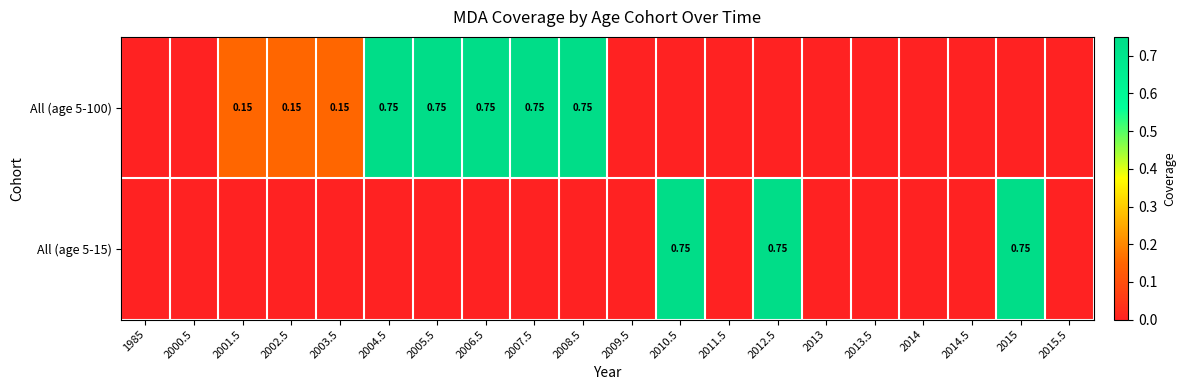

What value does the All (age 5-100) series have at 2001.5?

0.1